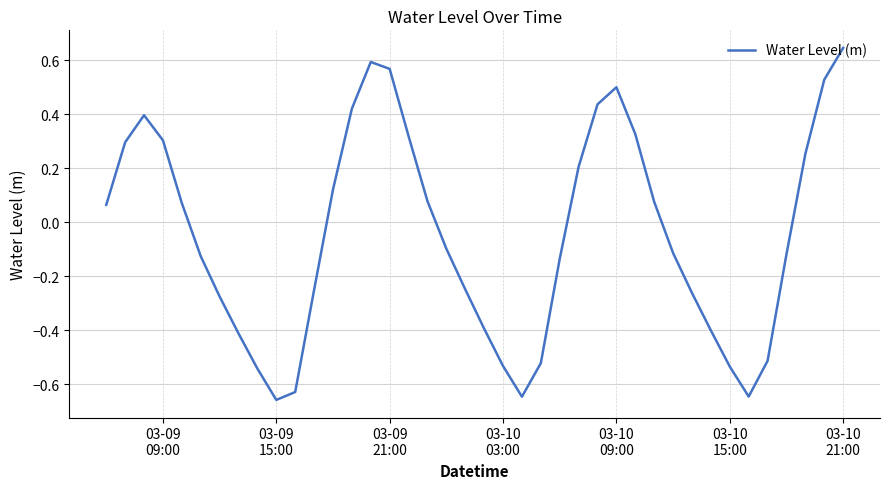

What is the difference between the maximum and minimum values?

1.3